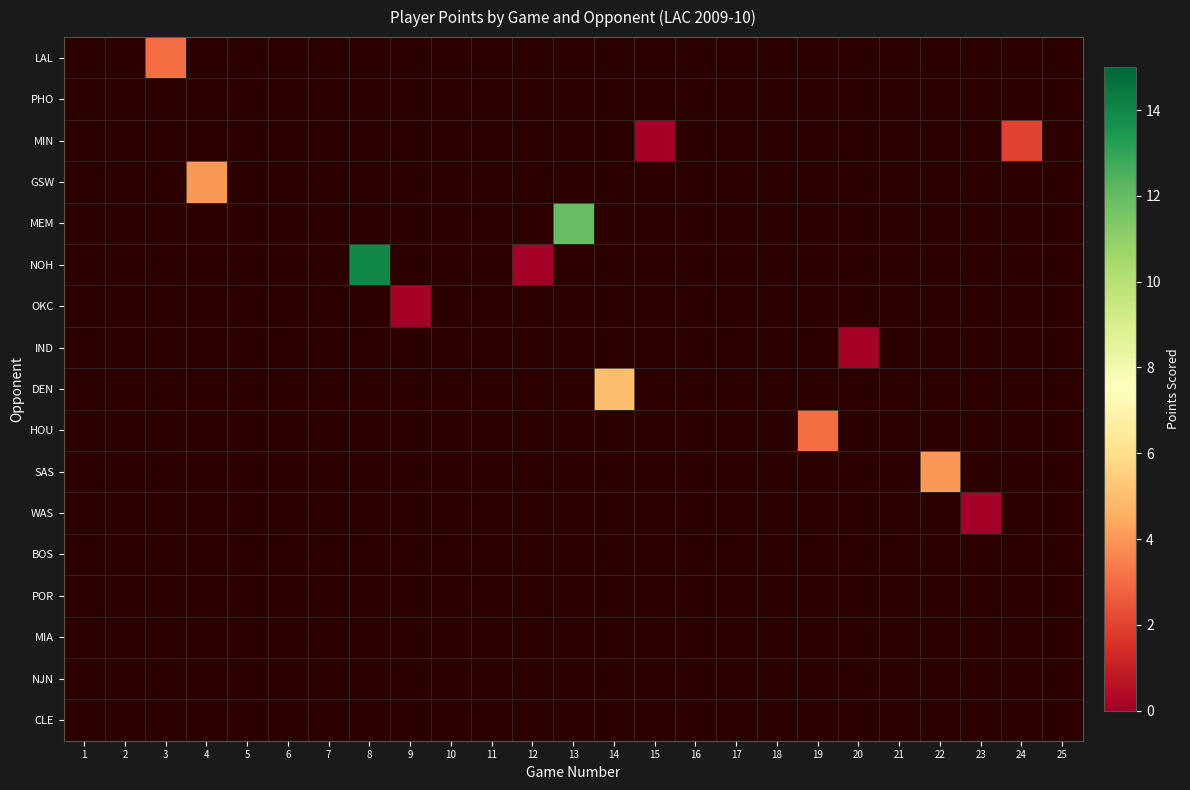

Which has a higher value, 8 or 25?

8